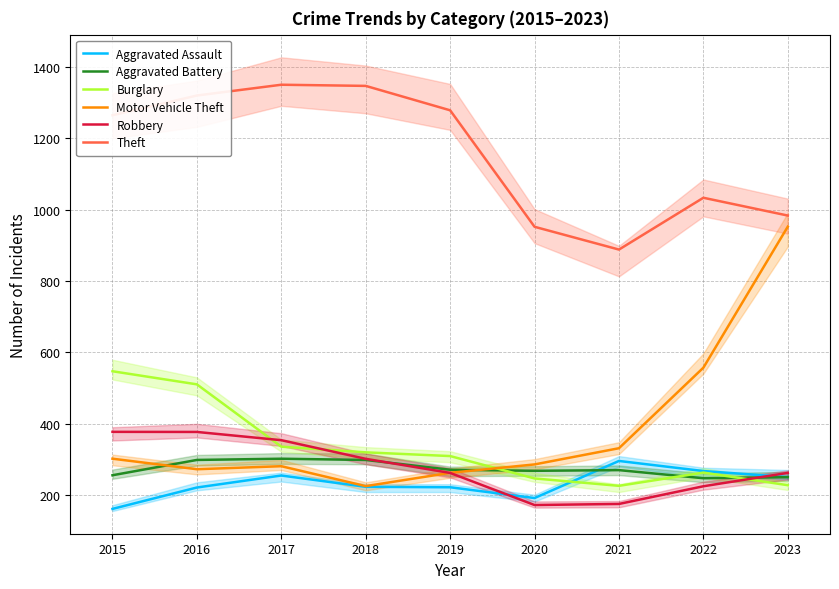

Reading left to right, extract all data points from this chart.

Aggravated Assault: 161.8	221.7	255.3	223.7	222.4	192.2	296.1	267.8	250.9
Aggravated Battery: 256.1	298.9	302.4	298.9	271.5	268.5	270.4	247.7	250.7
Burglary: 547.4	510.7	336.1	320.2	309.8	247.1	226.4	263.5	228.2
Motor Vehicle Theft: 302.4	272.9	281.4	225.6	262.9	286.4	331.8	557.4	952.6
Robbery: 377.7	377.4	354.3	302.1	262.6	172.6	175.7	225.2	262.7
Theft: 1264.6	1319.9	1350.1	1346.9	1278.5	952.2	888.3	1033.5	983.6